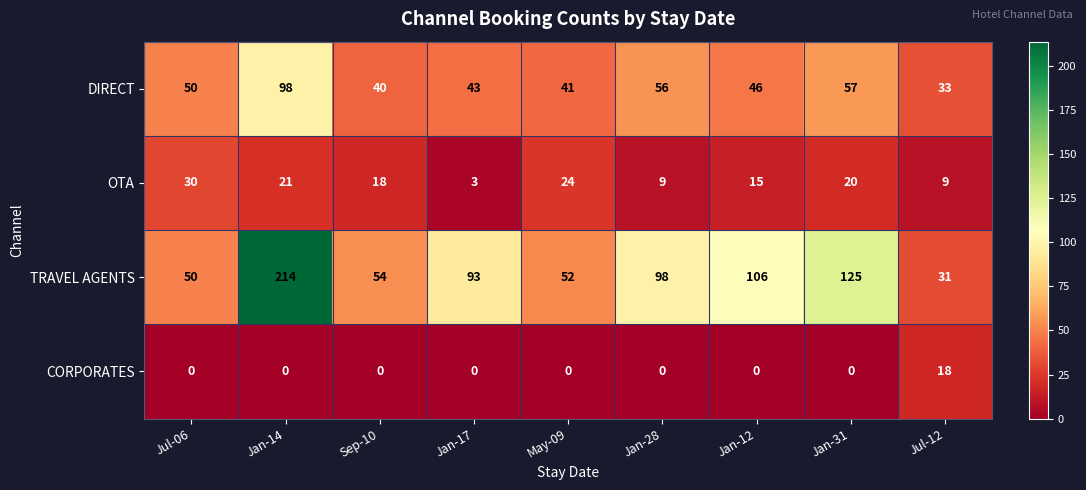

Which series has the largest total across all categories?

TRAVEL AGENTS